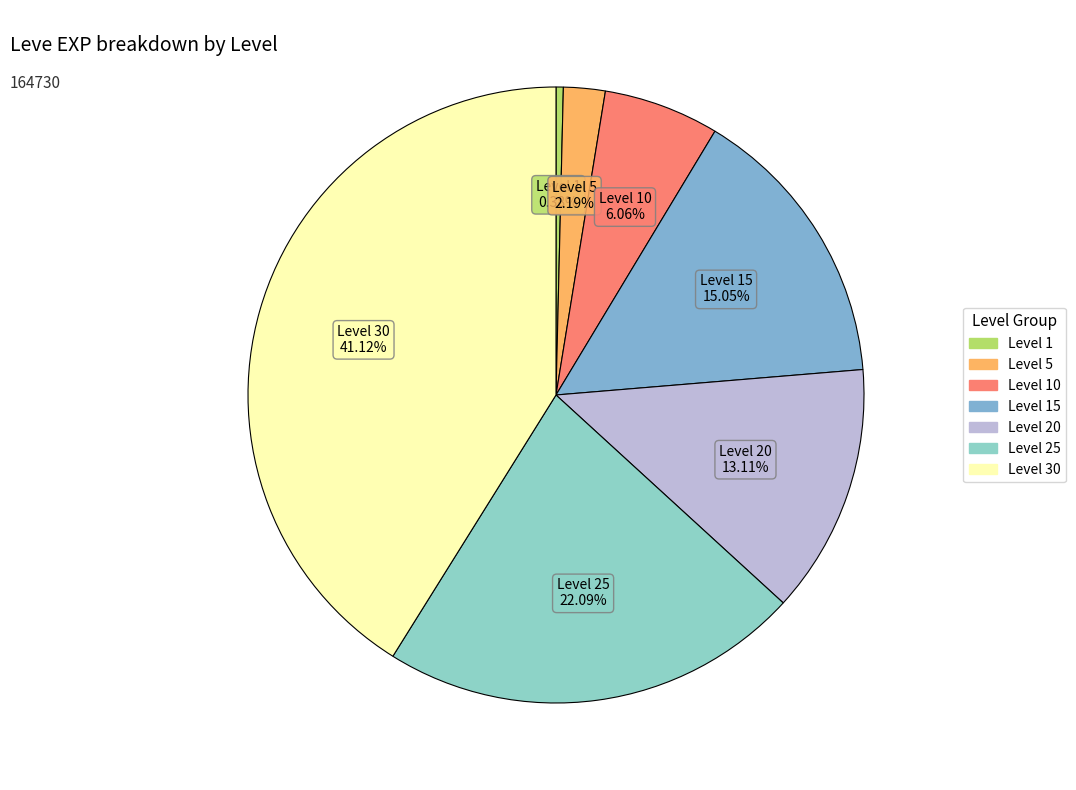

How many slices are in this pie chart?

7